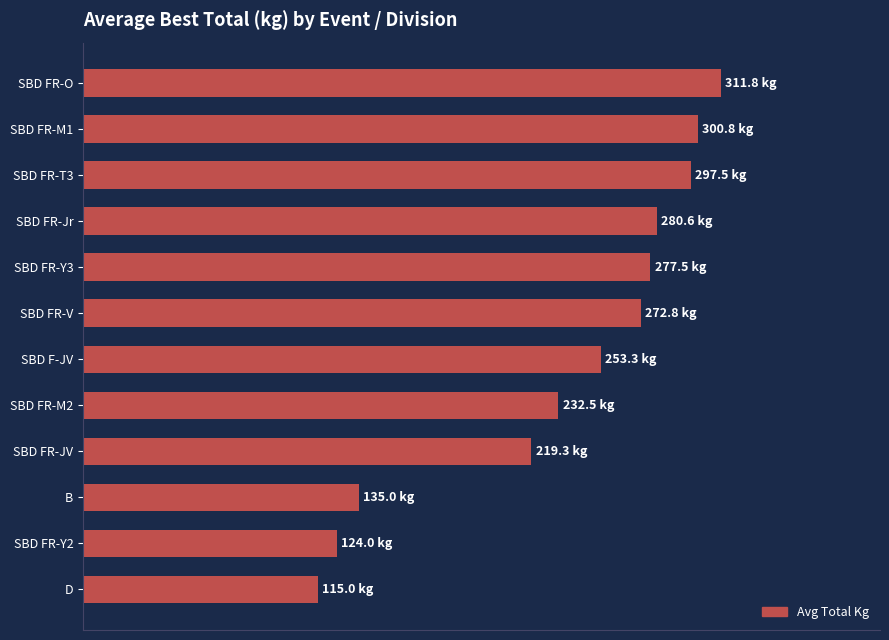

Are the bars horizontal?

Yes